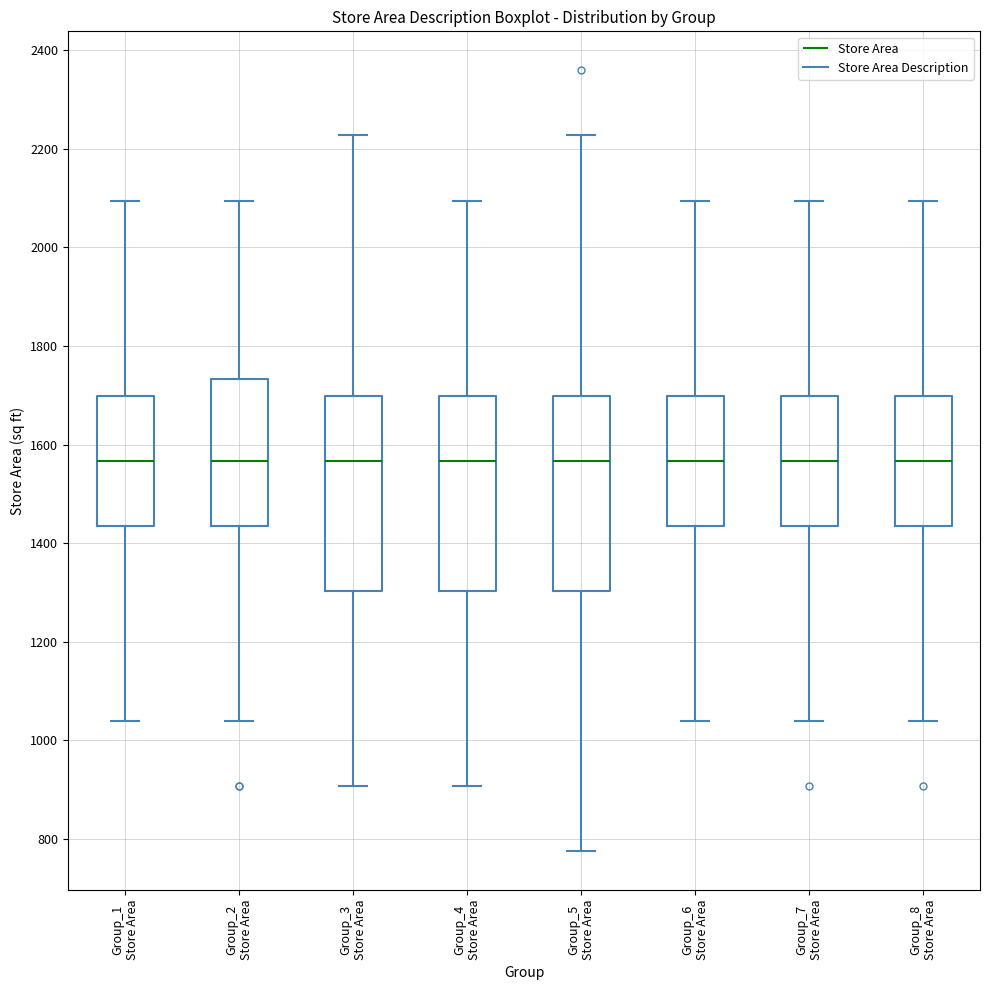

Where is the upper edge of the box for Group_6 Store Area on the y-axis? The values are not printed on the chart, so give them approximately, as read against the axis.

1700